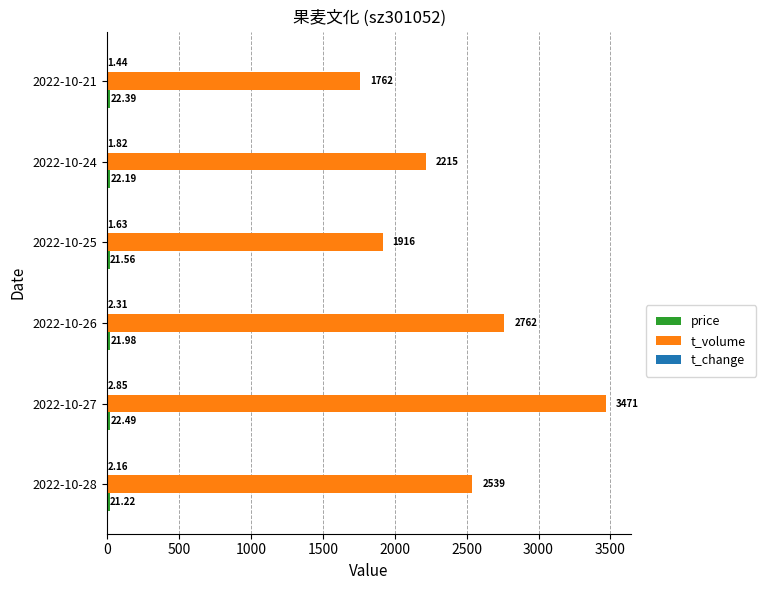

Which label corresponds to the largest value in the chart?

2022-10-27